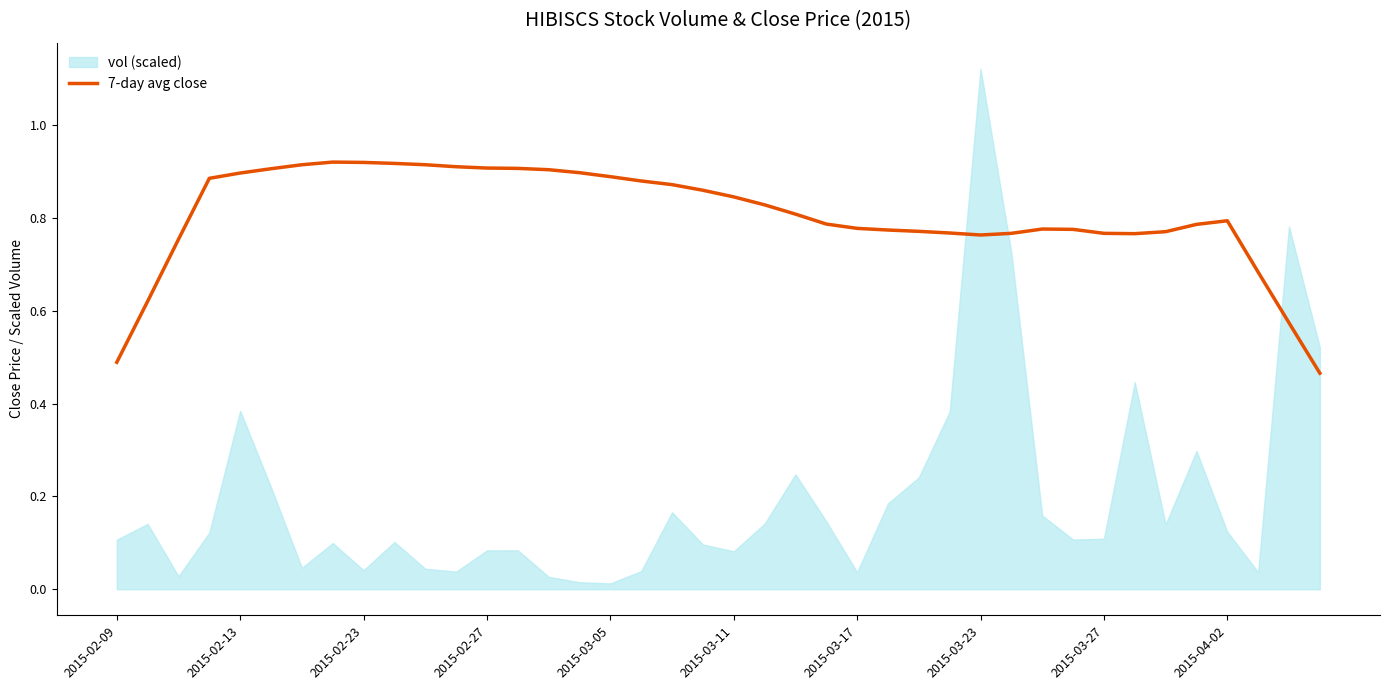

Reading right to left, transcribe all the data shown in this chart.

0.5	0.6	0.7	0.8	0.8	0.8	0.8	0.8	0.8	0.8	0.8	0.8	0.8	0.8	0.8	0.8	0.8	0.8	0.8	0.8	0.9	0.9	0.9	0.9	0.9	0.9	0.9	0.9	0.9	0.9	0.9	0.9	0.9	0.9	0.9	0.9	0.9	0.8	0.6	0.5